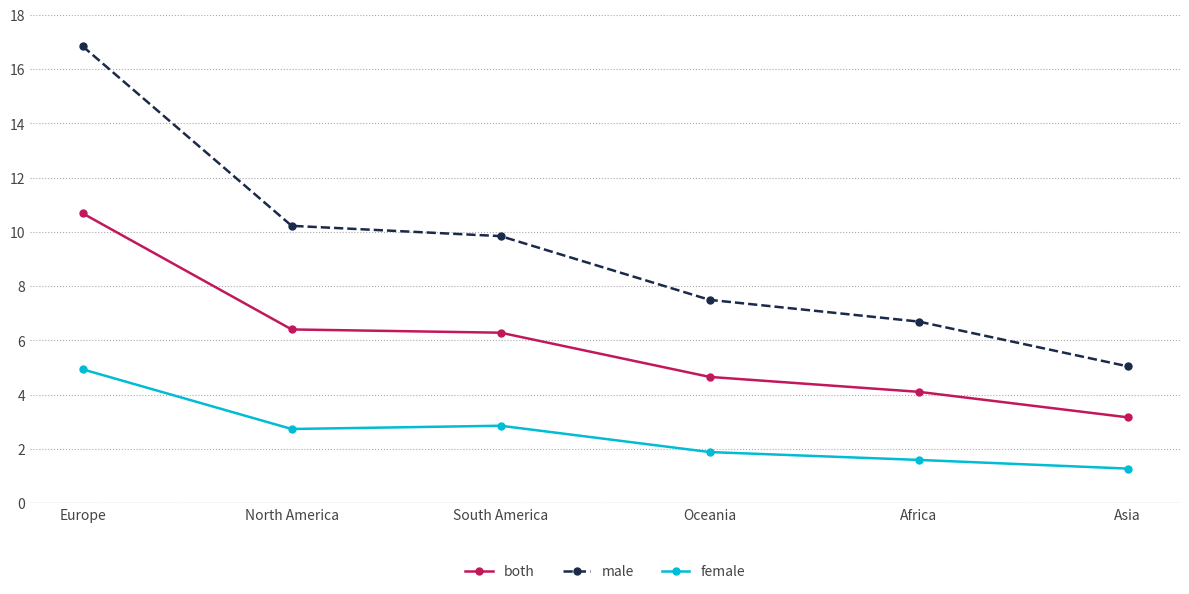

List the labels in order of male value, smallest first.

Asia, Africa, Oceania, South America, North America, Europe